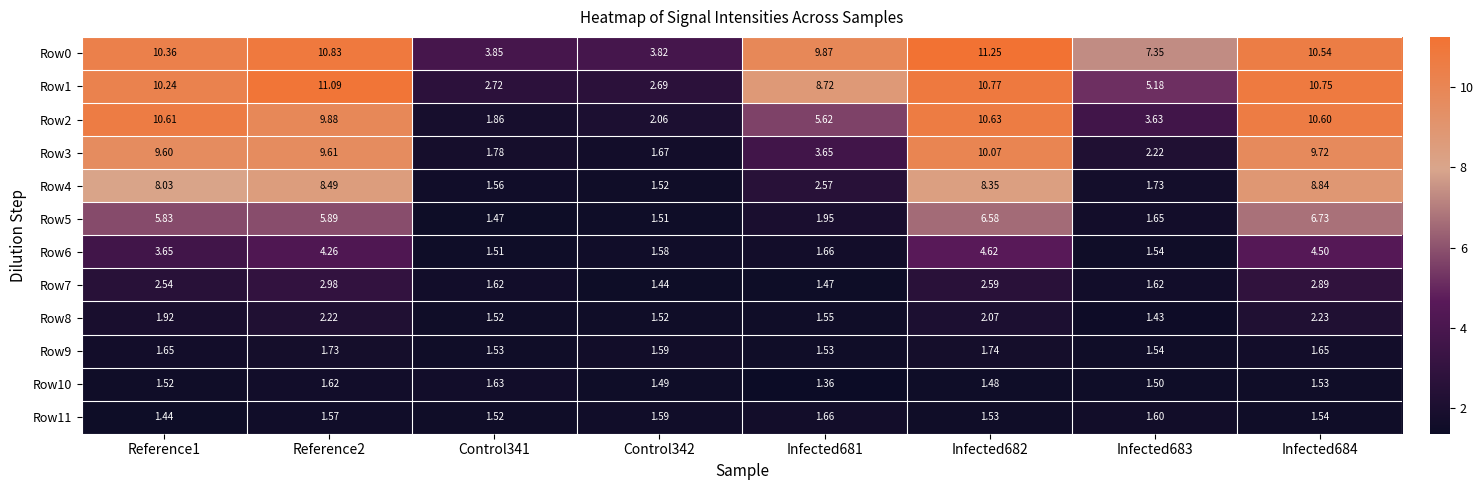

Is the value of Row0 at Reference2 greater than the value of Row2 at Control341?

Yes